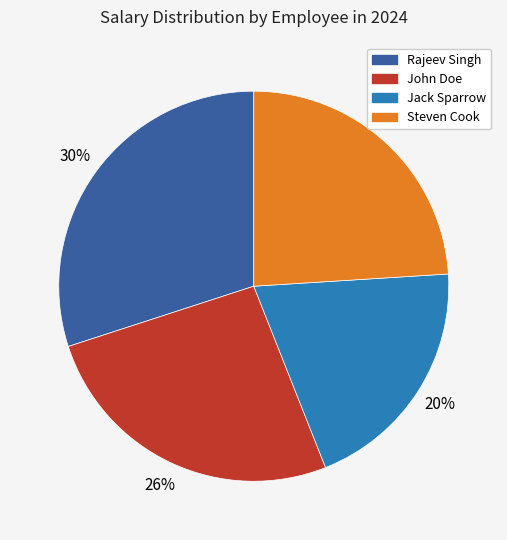

To the nearest percent, what is the average slice percentage?

25%